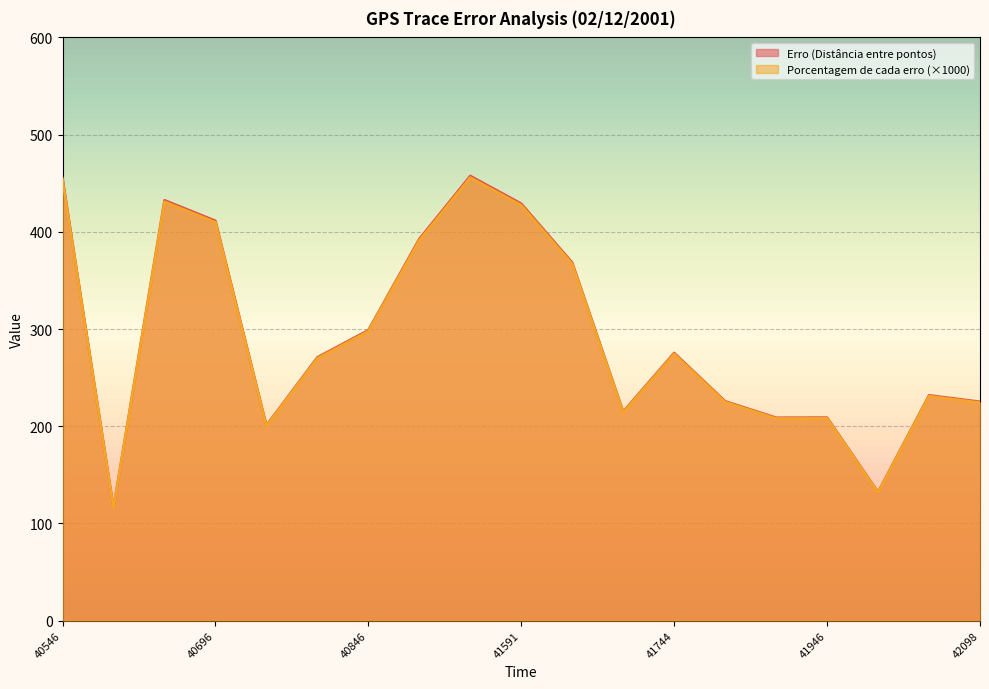

What is the total value across all series at 40597?

232.1